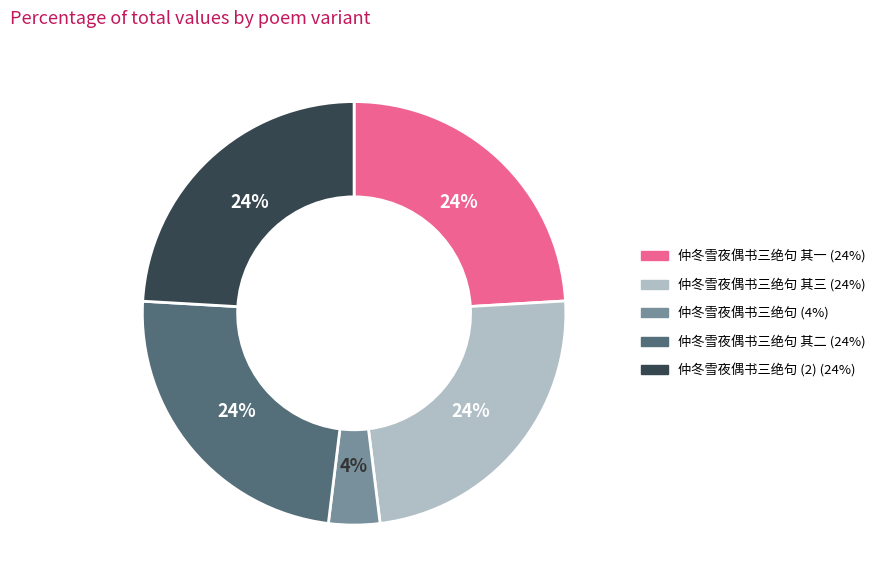

To the nearest percent, what is the average slice percentage?

20%